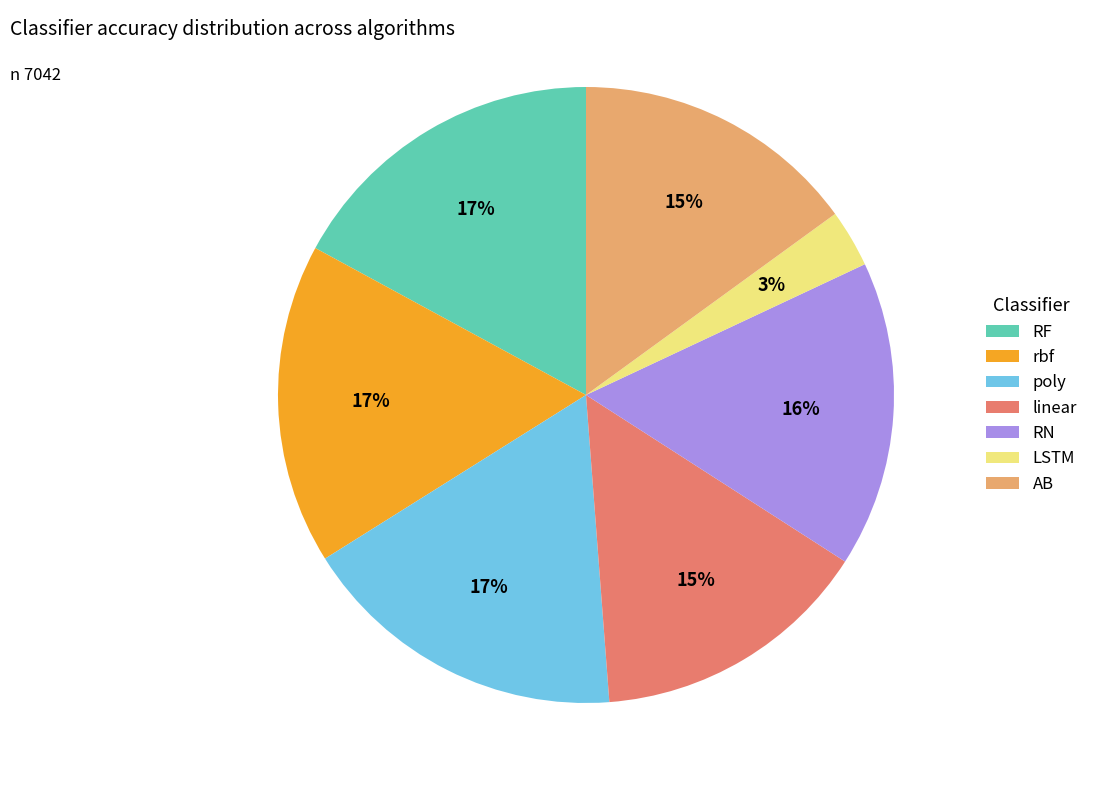

The RF slice represents 17% of the pie. True or false?

True